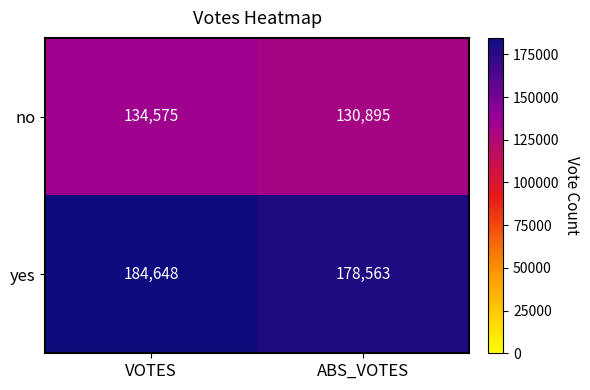

What is the minimum value for no?

130895